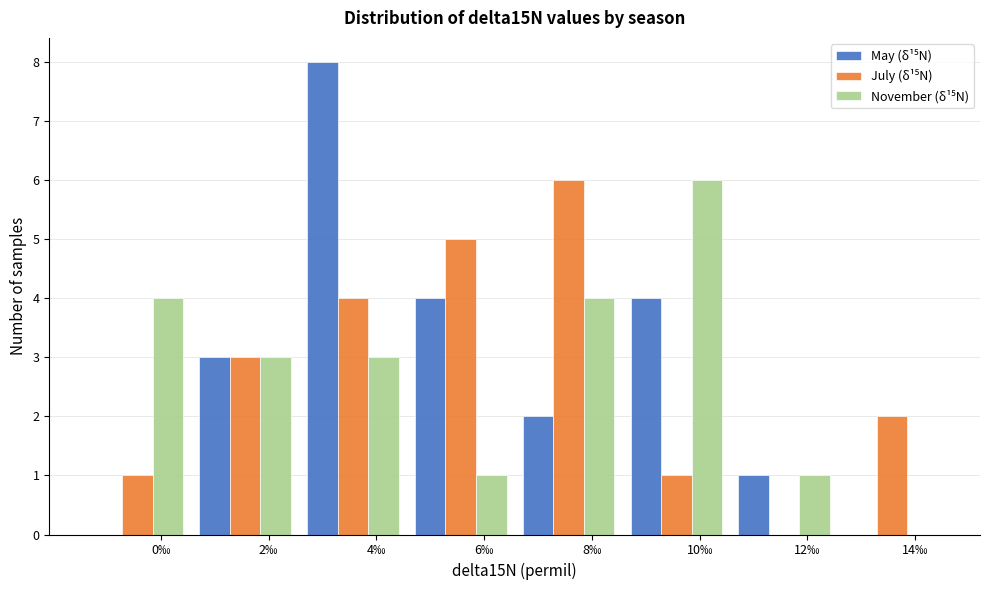

At which category is the sum across all series the highest?

4‰